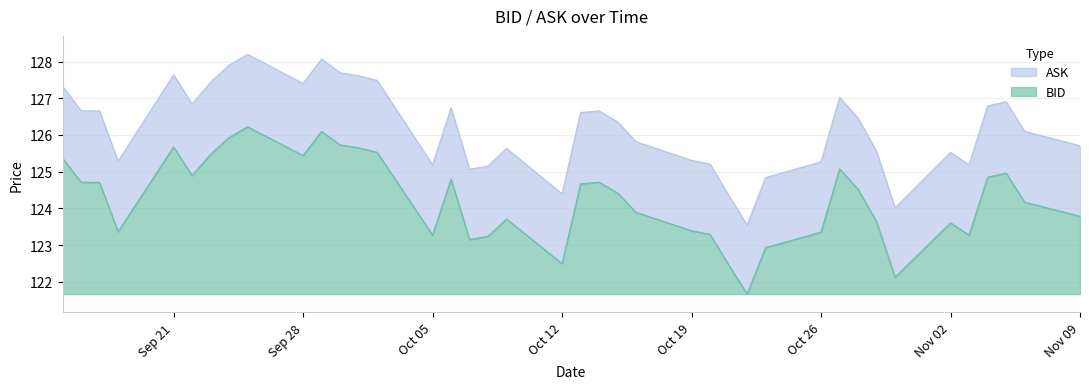

At how many categories does at least one series exceed 124?

39